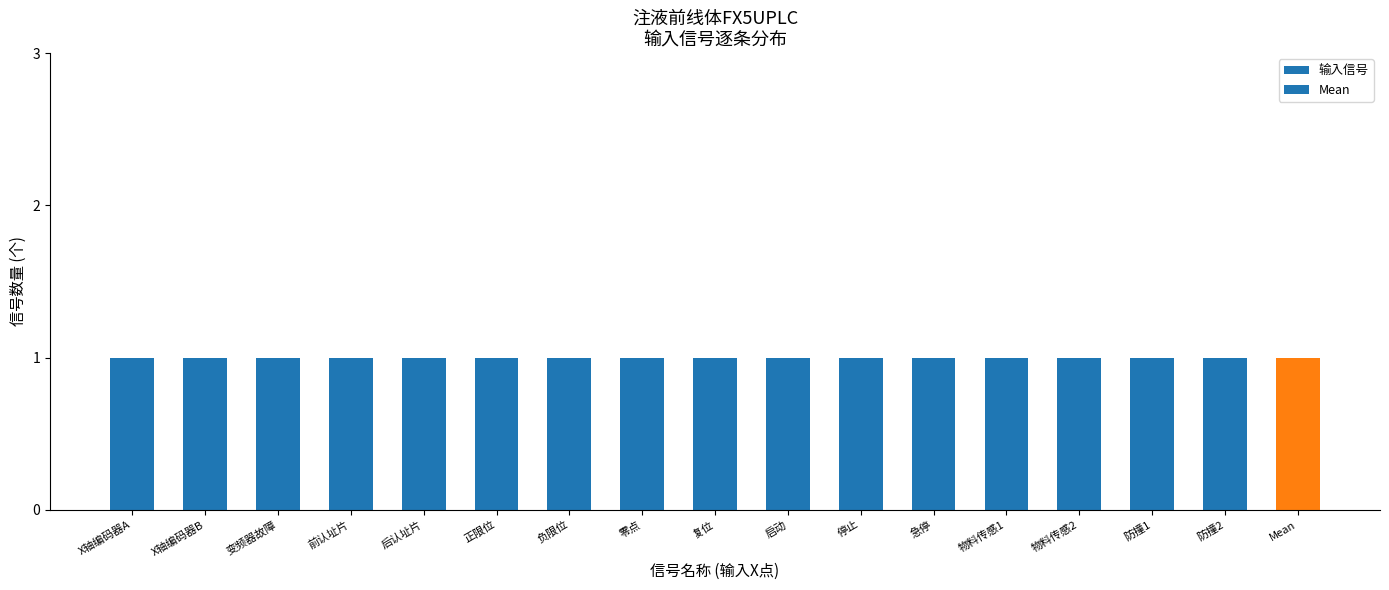

Between 5 and 11, which series saw the biggest shift?

输入信号数量